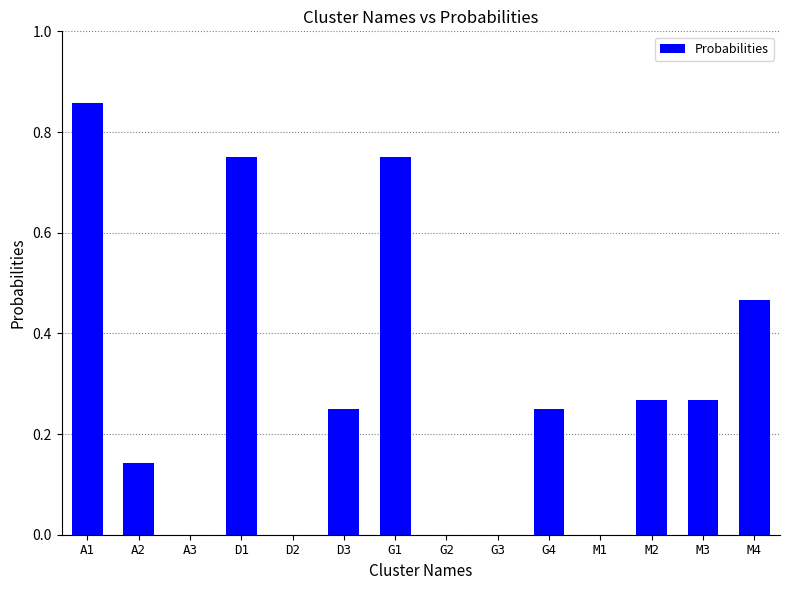

Which has a higher value, A3 or G1?

G1